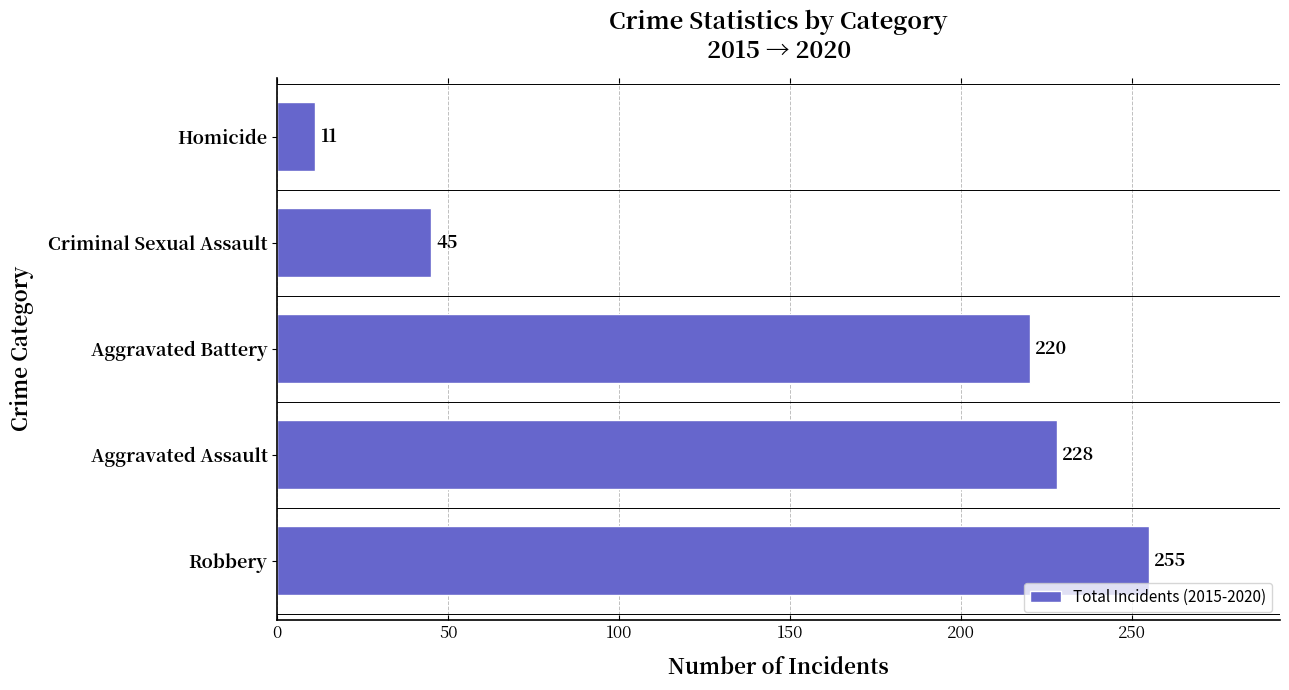

What is the sum of all values?

759